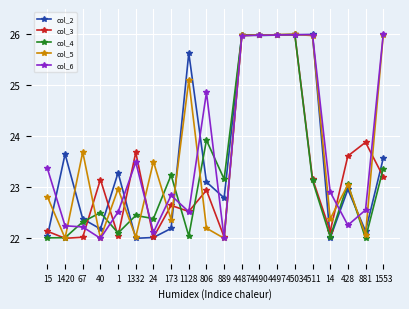

What is the maximum value shown in the chart?

26.0